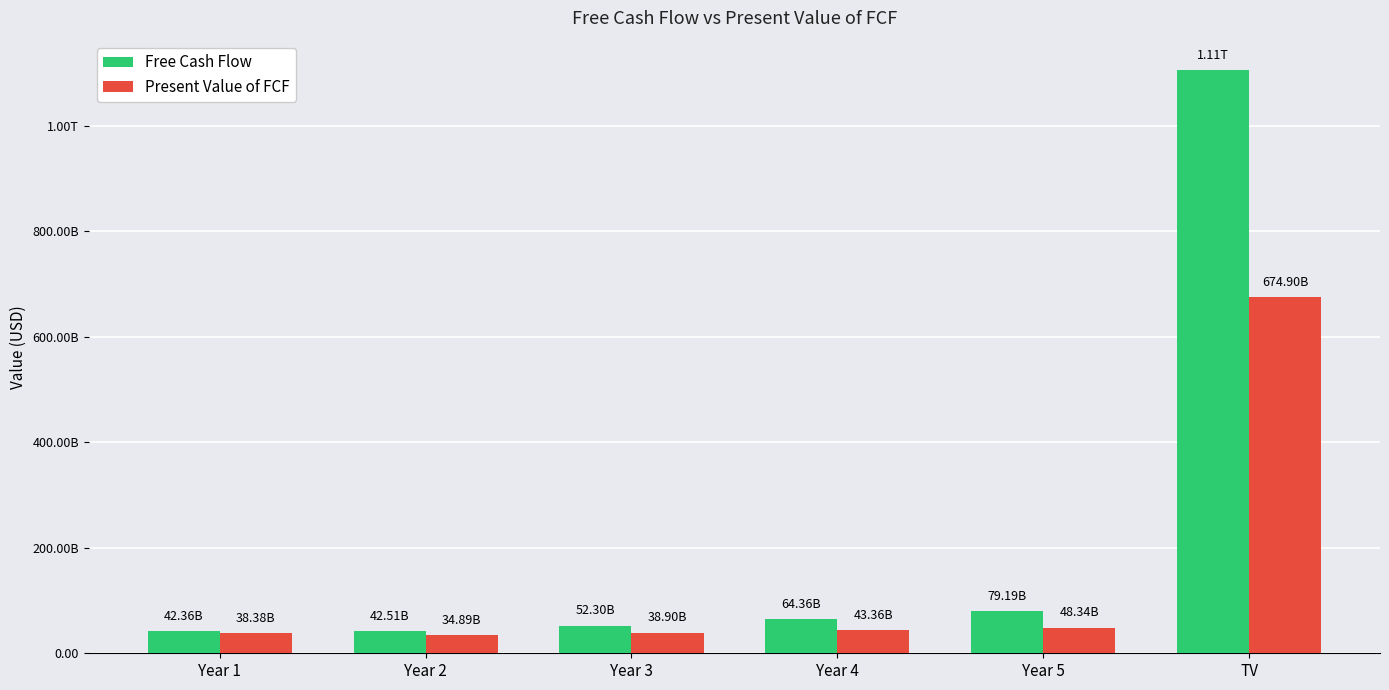

What are all the series names shown in the legend?

Free Cash Flow, Present Value of FCF